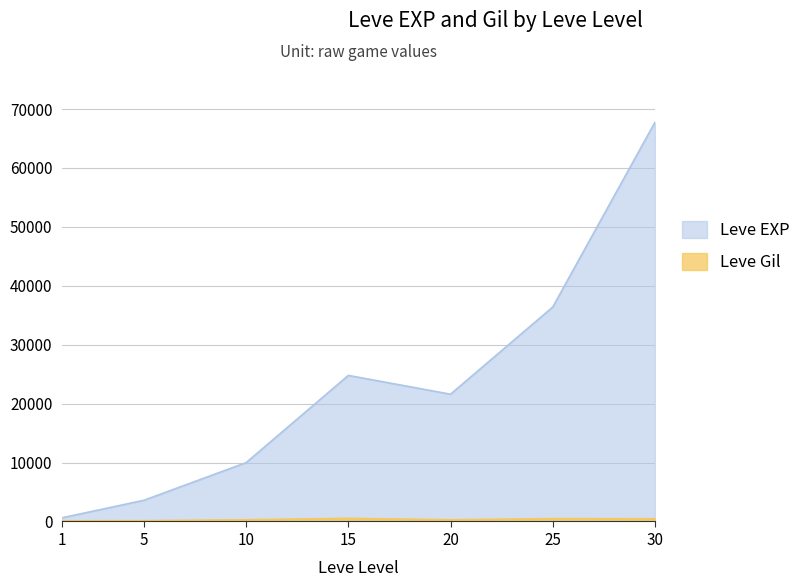

Rank the series by their maximum value, from lowest to highest.

Leve Gil, Leve EXP